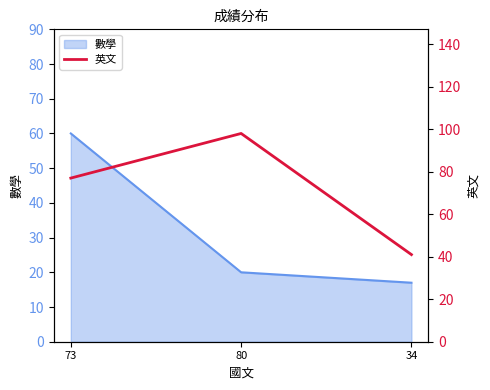

Rank the categories by 數學 value from highest to lowest.

73, 80, 34